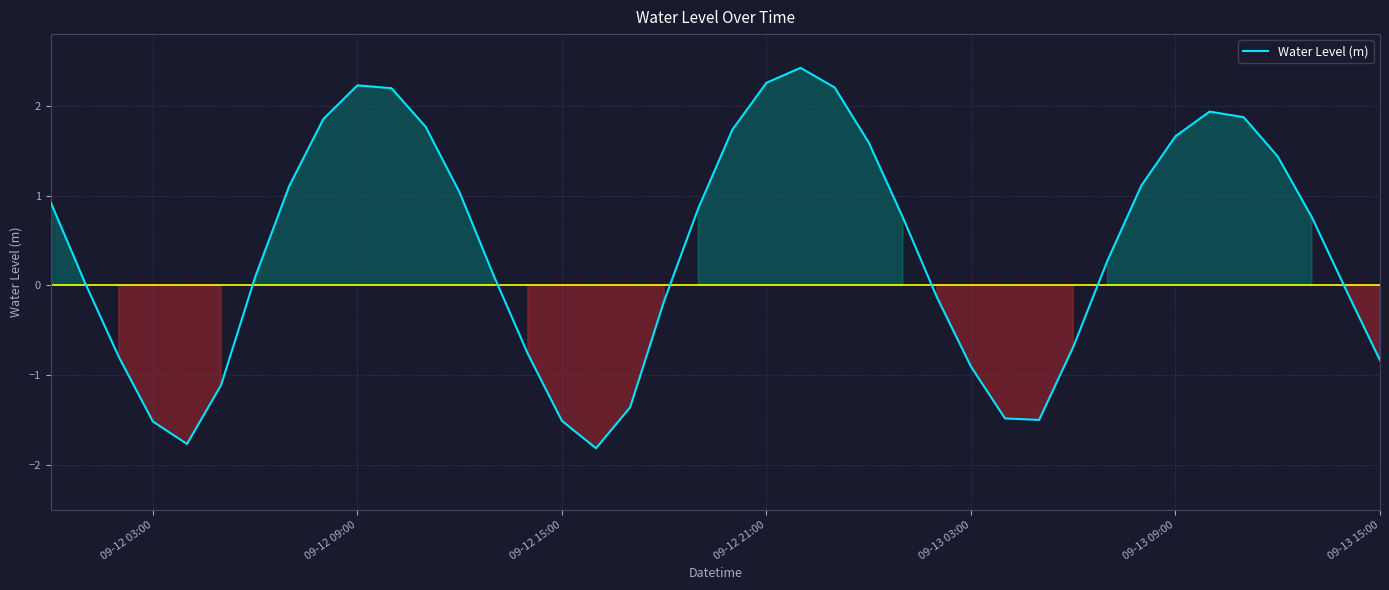

How many lines are shown in the chart?

1